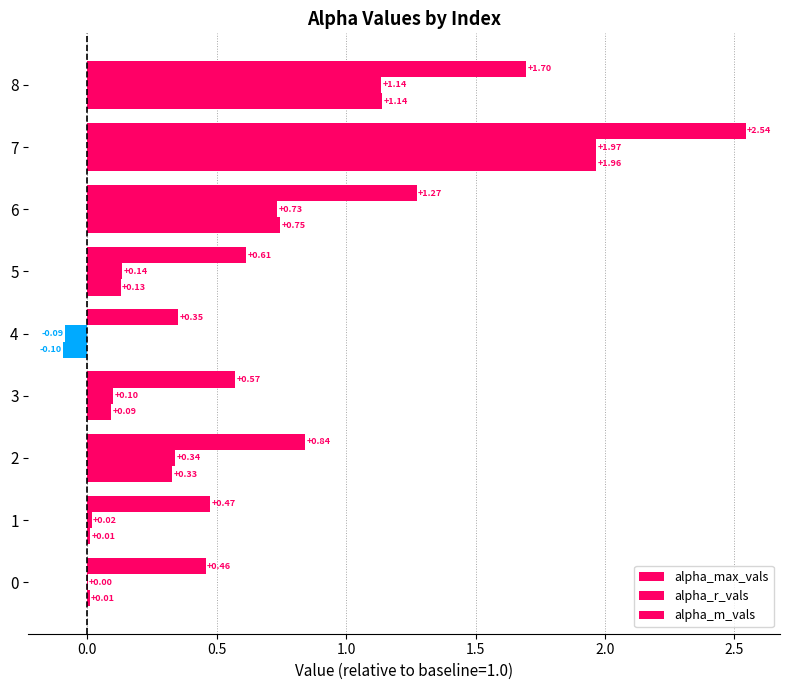

What is the difference between the maximum and second lowest values in the alpha_m_vals series?

2.0